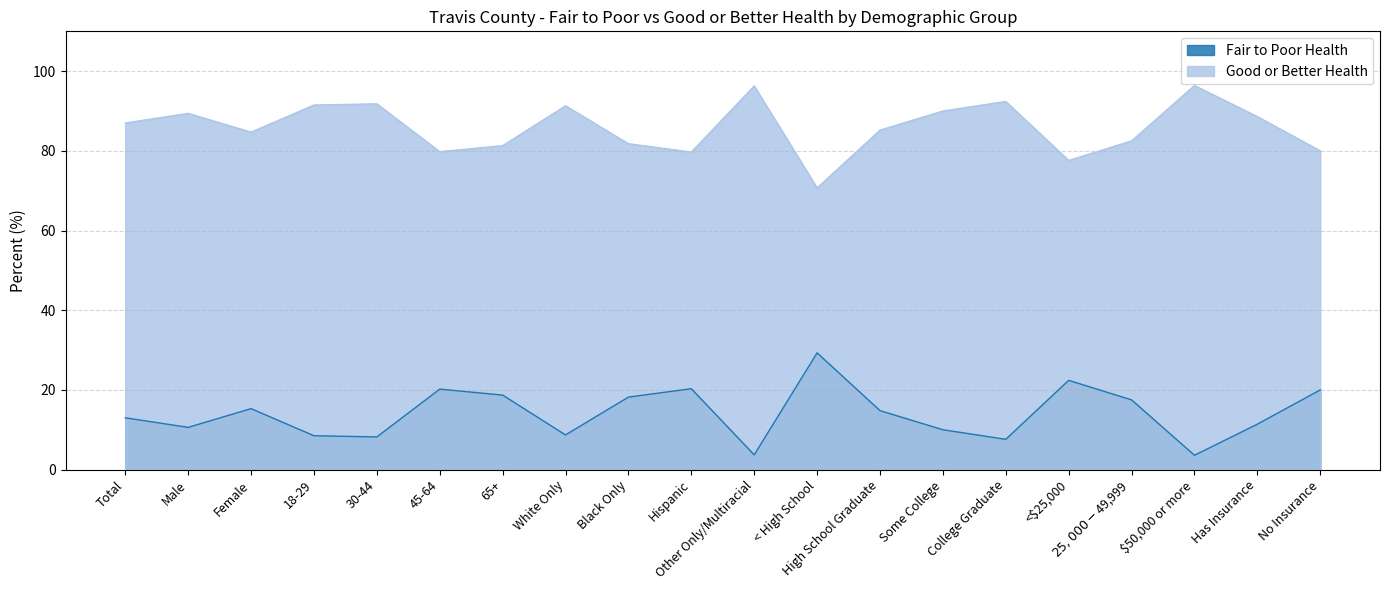

What is the label of the 8th point from the left?

White Only